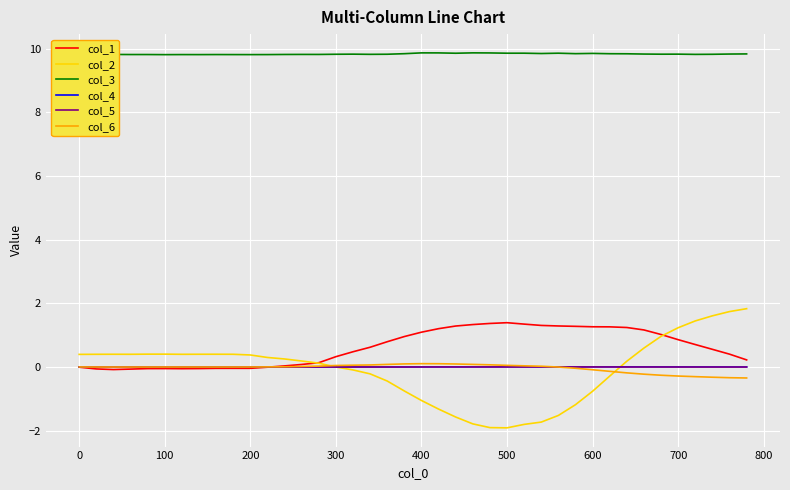

Which series has the widest spread of values?

col_2